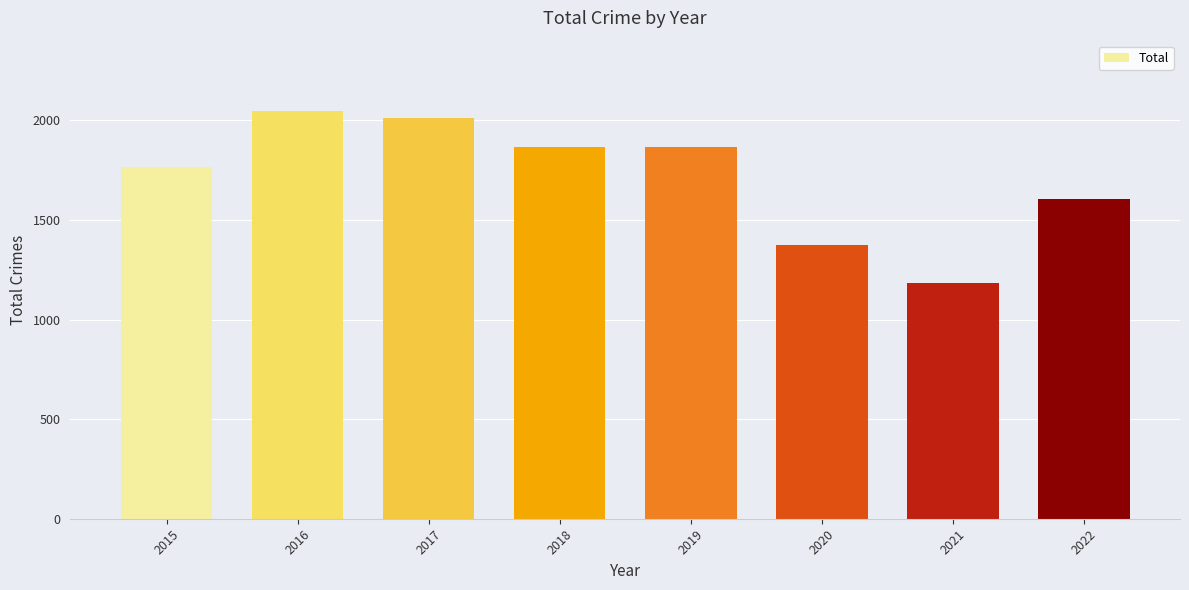

Does the chart contain any negative values?

No